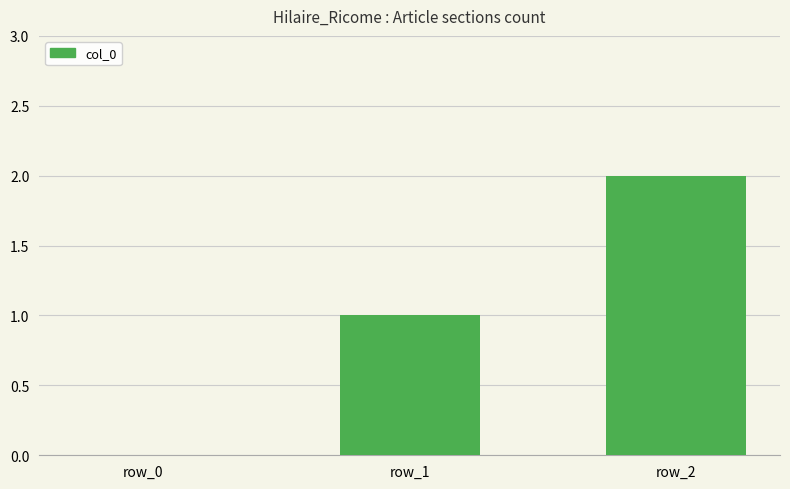

What is the ratio of the value at row_1 to the value at row_2?

0.5